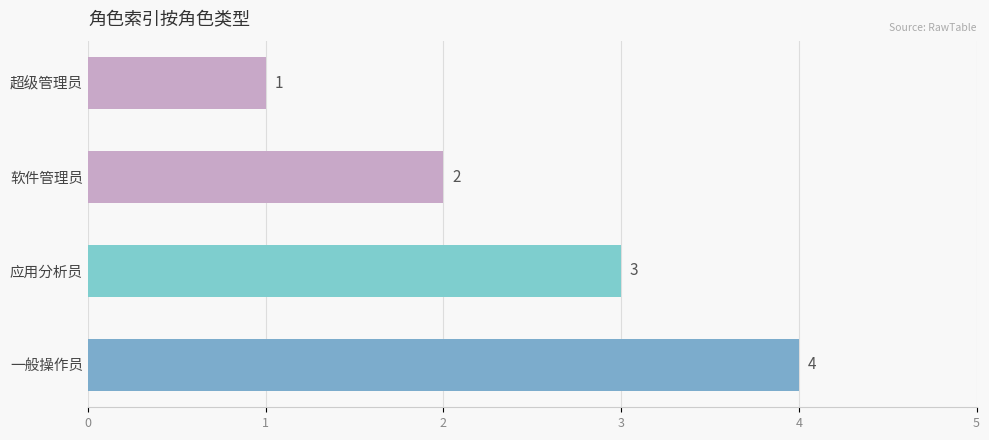

What is the sum of all values?

10